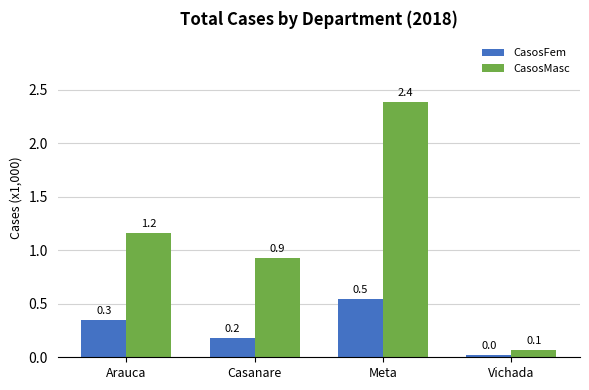

What value does the CasosMasc series have at Vichada?

0.1